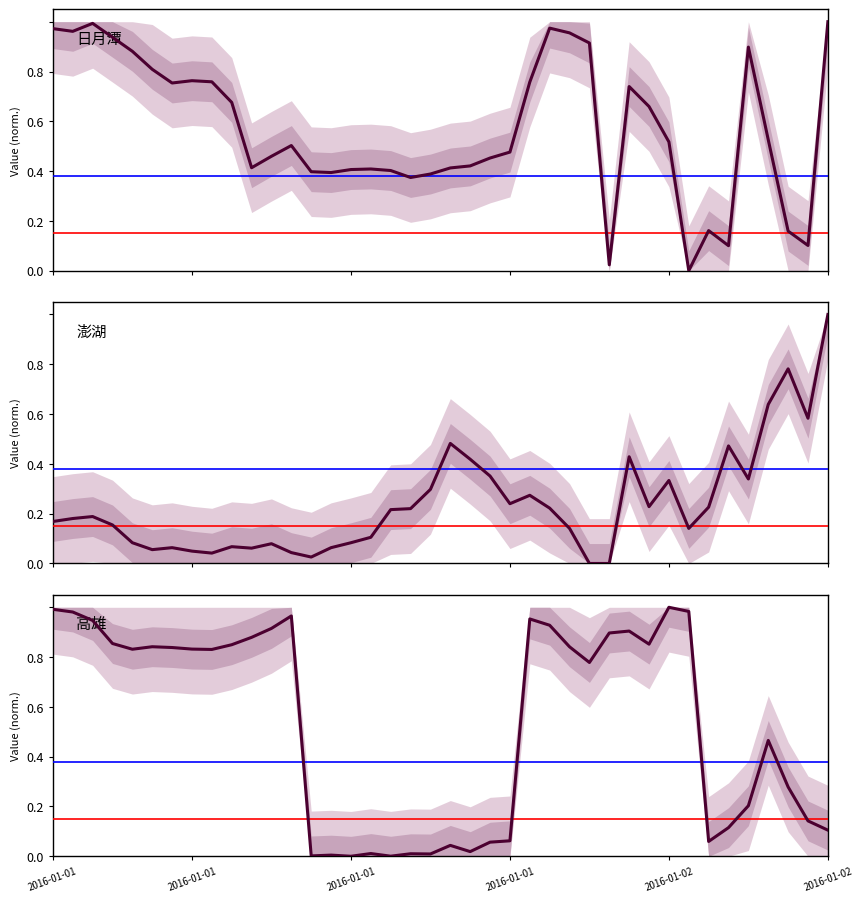

What is the sum of all 日月潭 values?

22.9